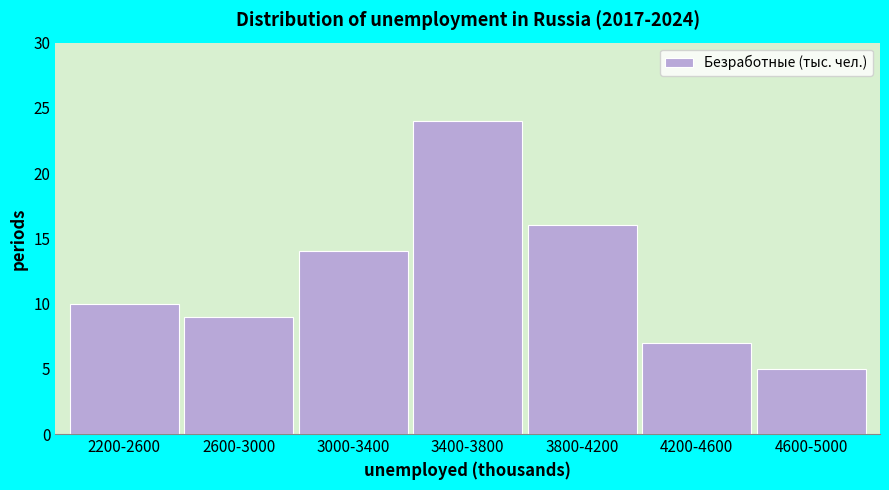

Reading left to right, list all the values displayed in this chart.

2200-2600=10	2600-3000=9	3000-3400=14	3400-3800=24	3800-4200=16	4200-4600=7	4600-5000=5